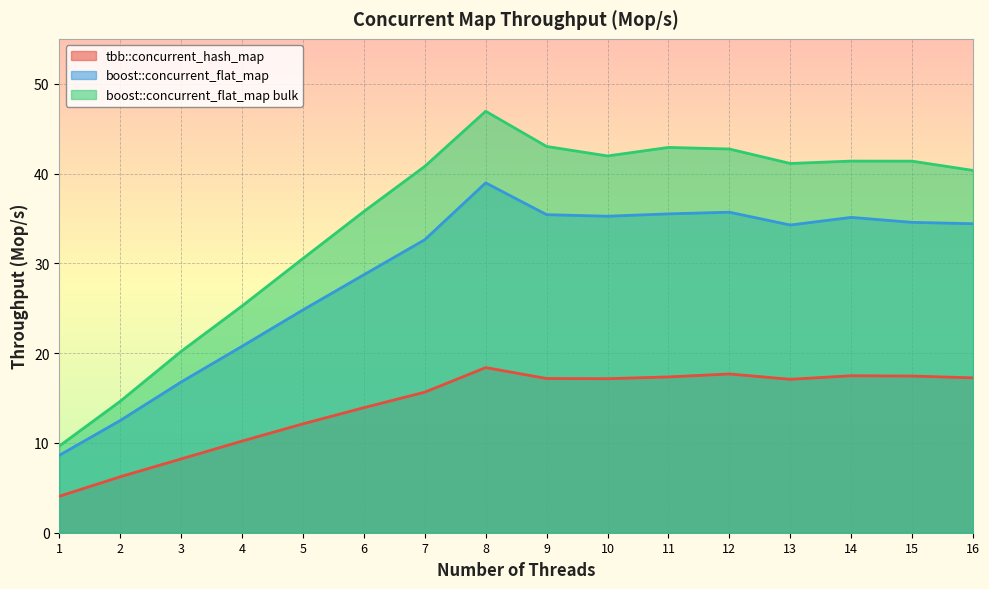

At which category is the sum across all series the highest?

8